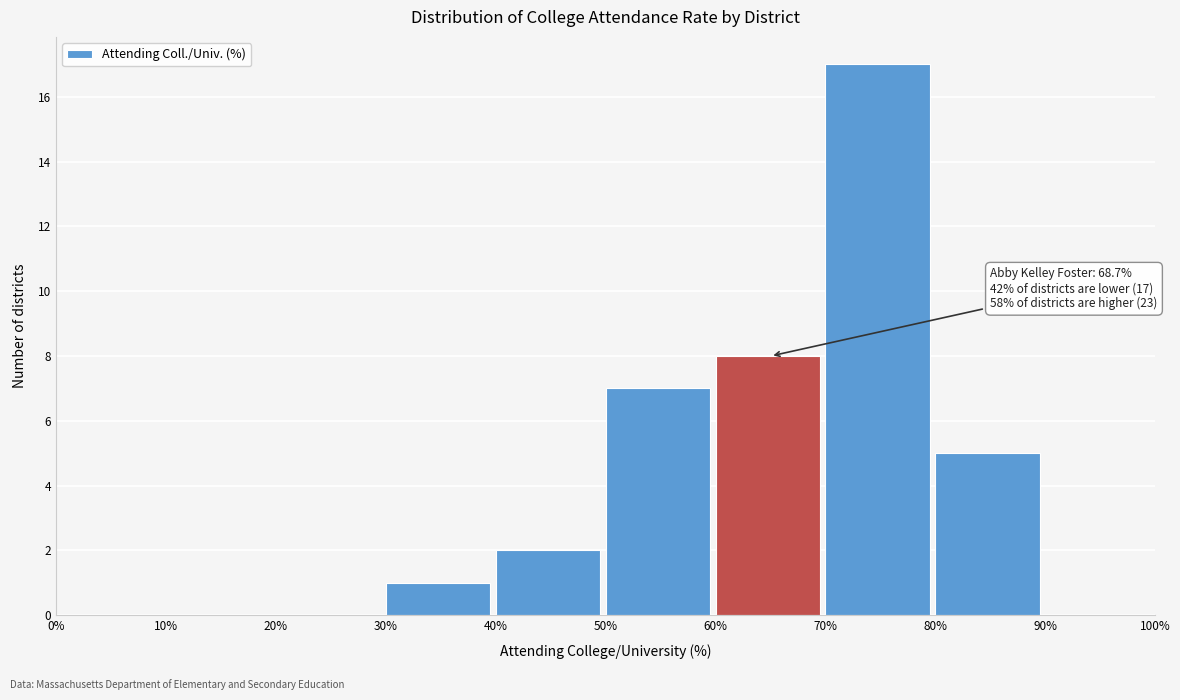

Which range on the x-axis has the tallest bar?

70% to 80%